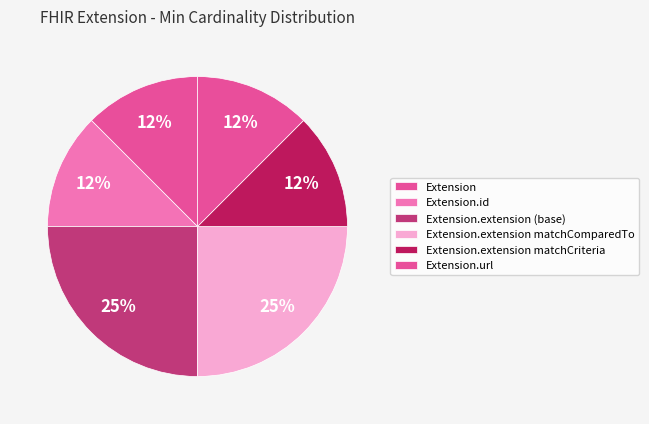

How many slices are in this pie chart?

6